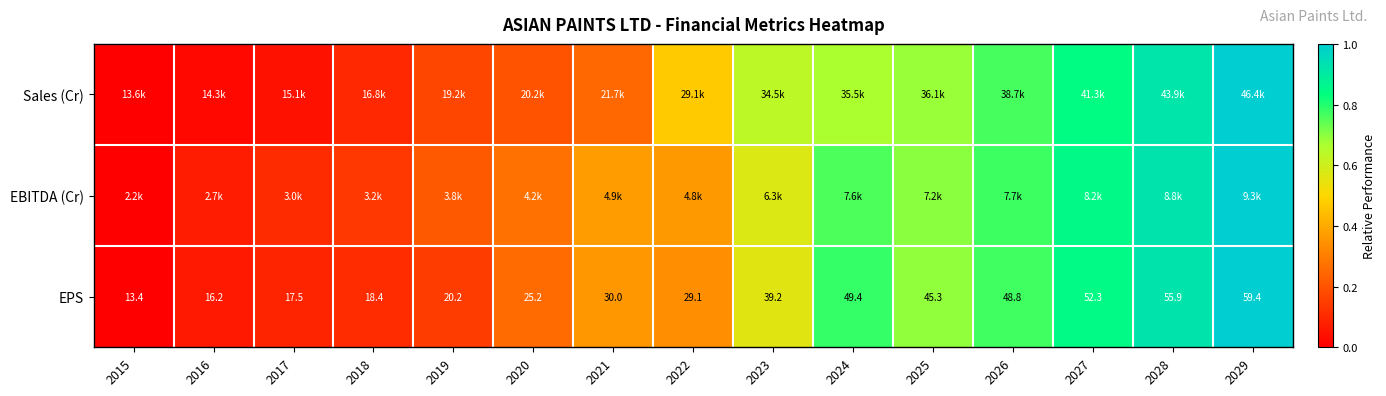

Which series has the widest spread of values?

Sales (Cr)